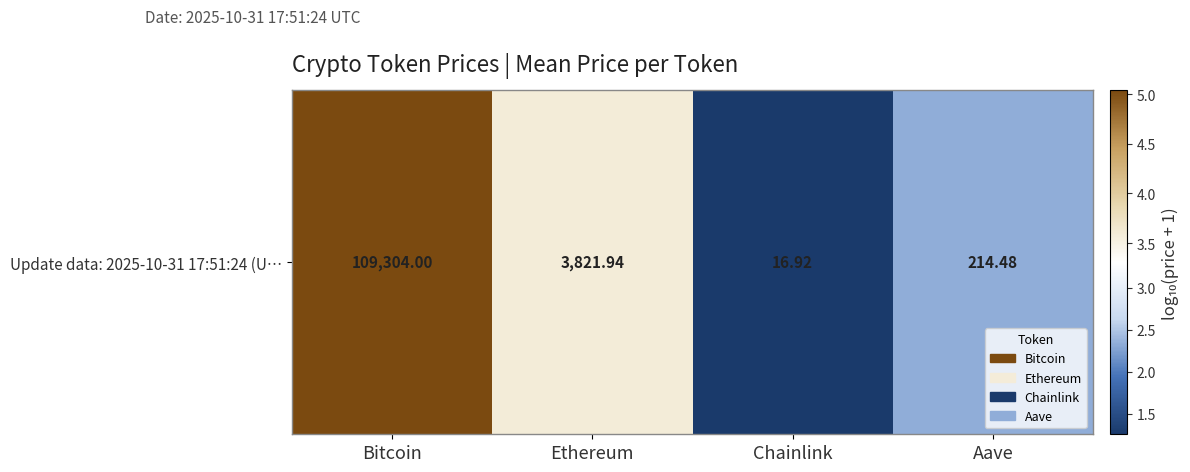

What is the sum of the values at Aave and Bitcoin?

7.4